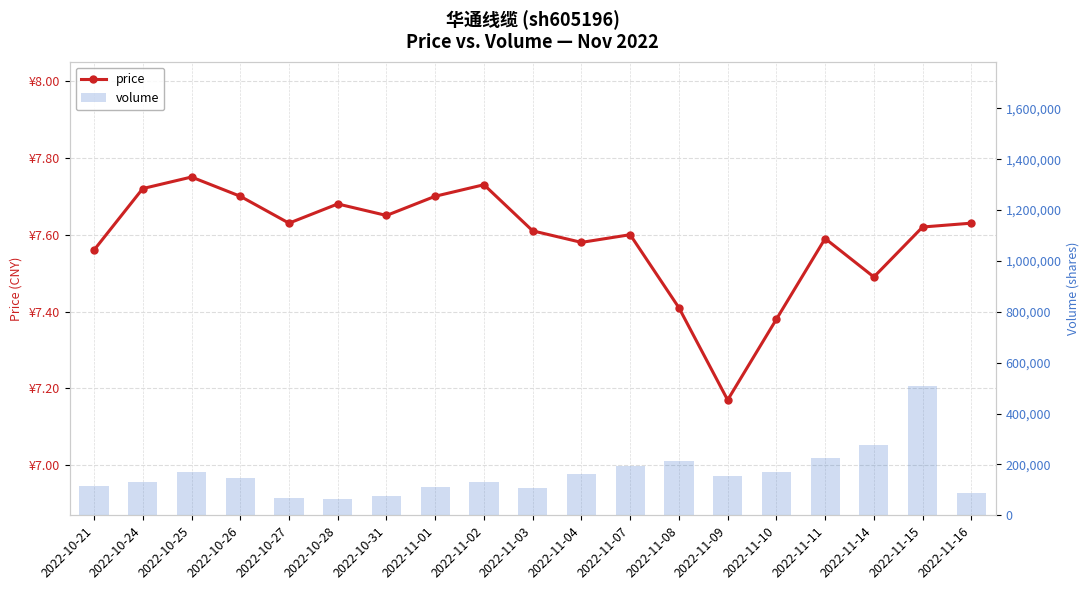

Between 2022-11-01 and 2022-11-03, which series saw the biggest shift?

volume